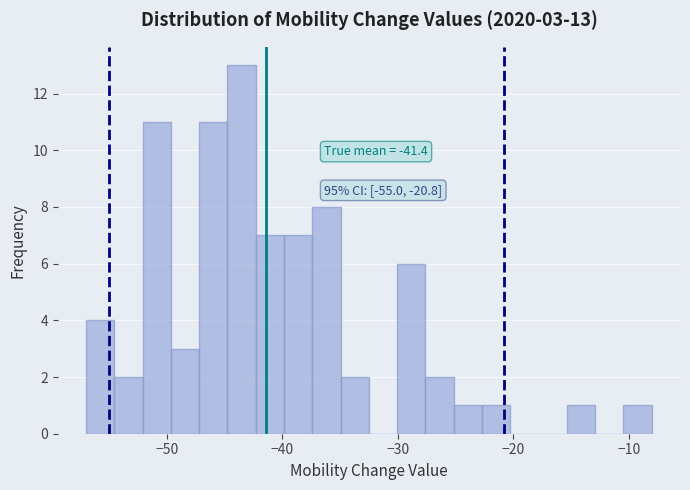

Read against the x-axis, roughly where is the centre of the tallest bar?

-44